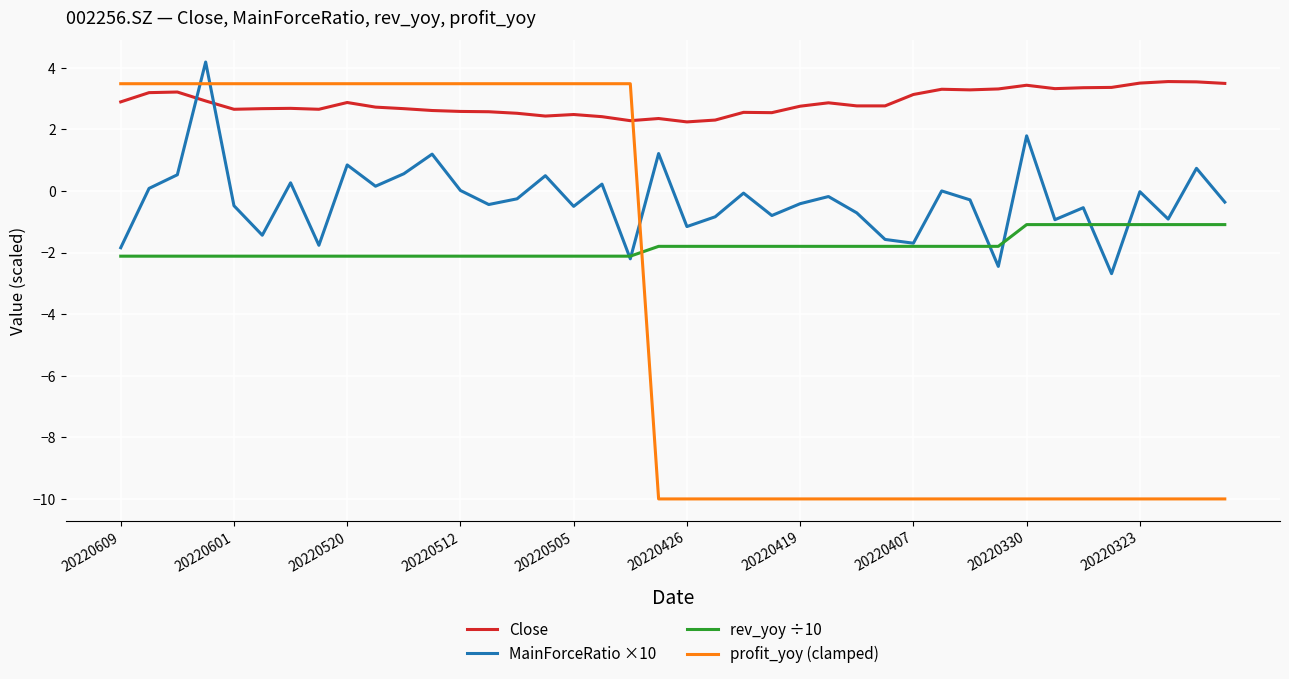

Which series has the largest range (max minus min)?

profit_yoy (clamped)